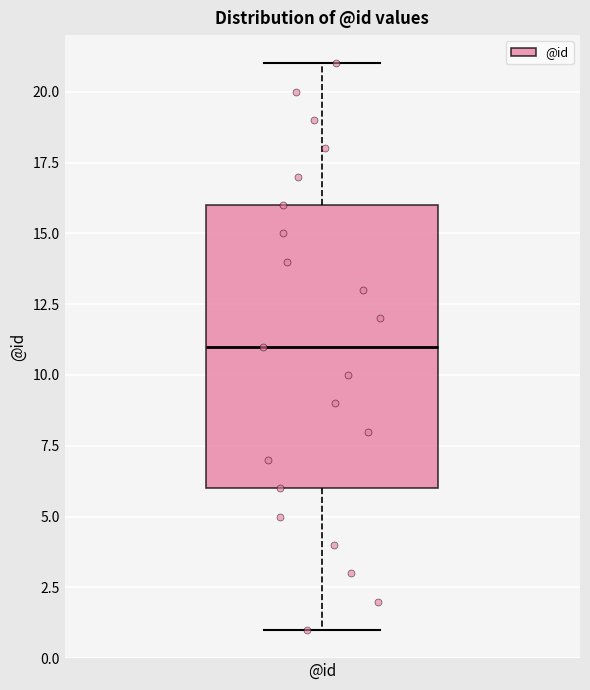

Where does the lower whisker of the box for @id end on the y-axis? The values are not printed on the chart, so give them approximately, as read against the axis.

1